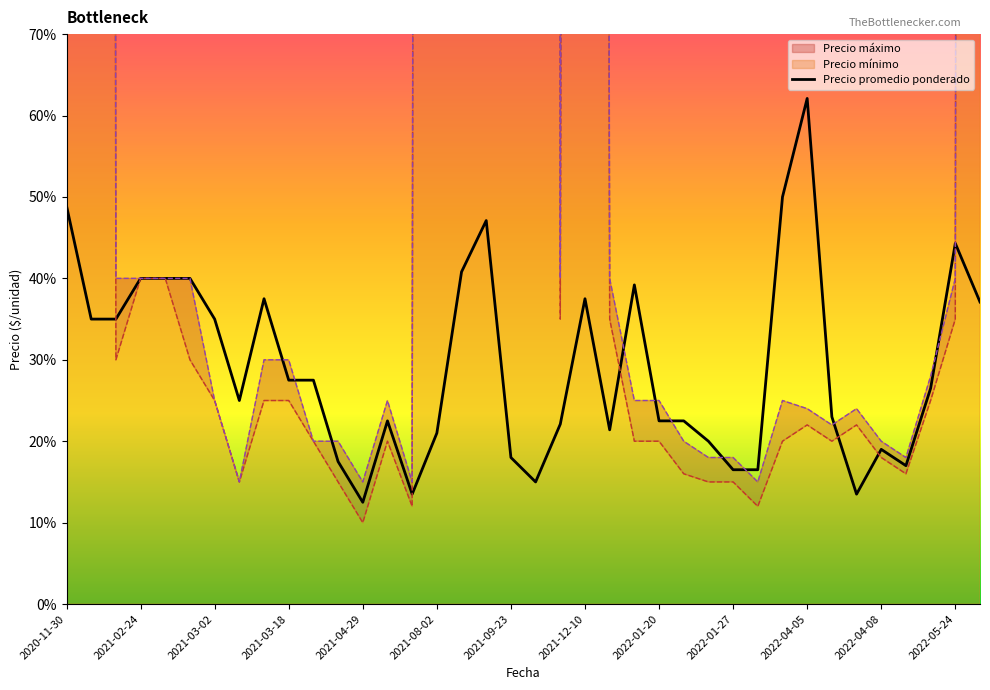

How many lines are shown in the chart?

1